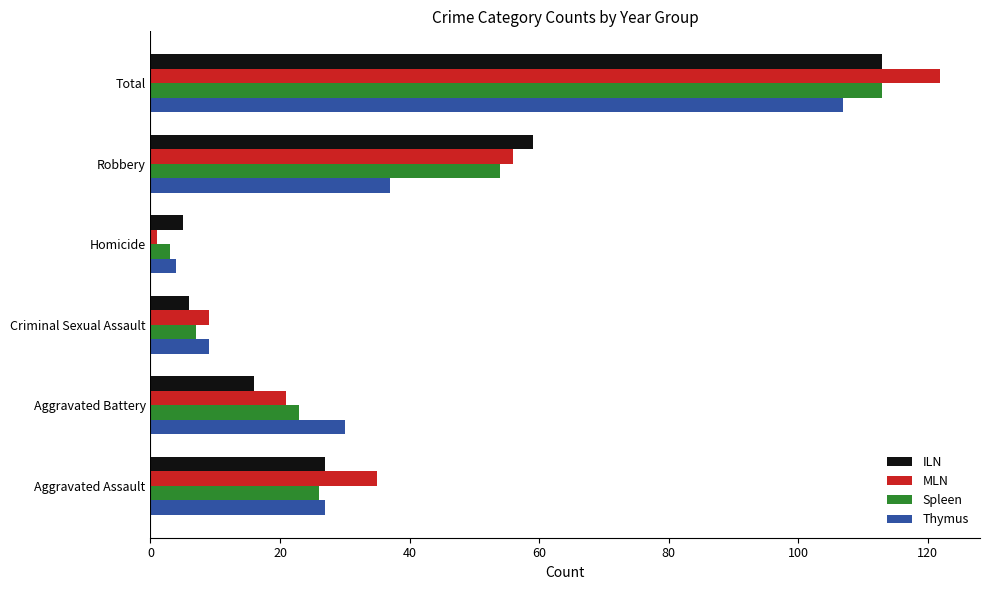

At which label does MLN reach its peak?

Total